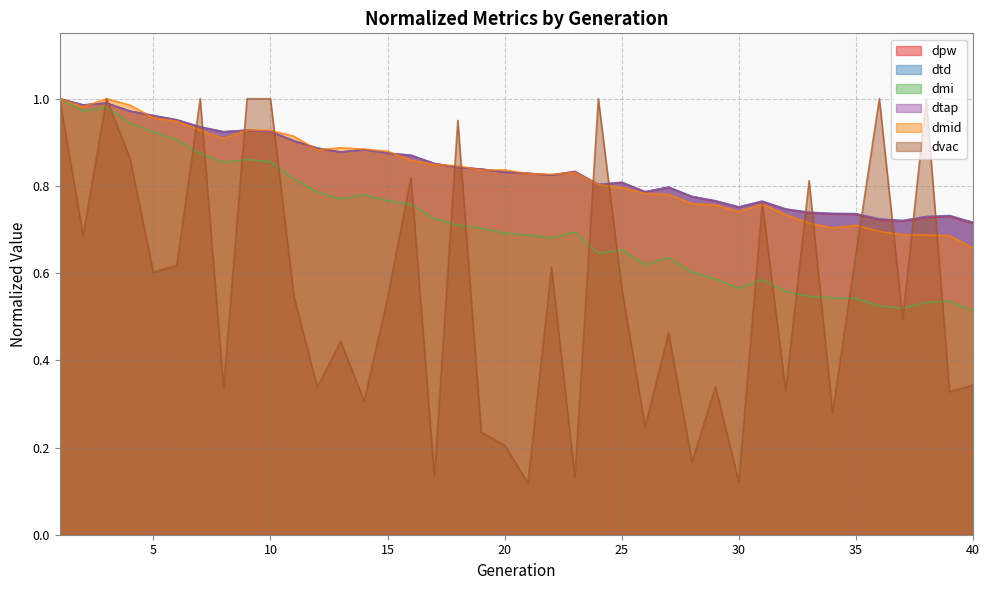

How many lines are shown in the chart?

6